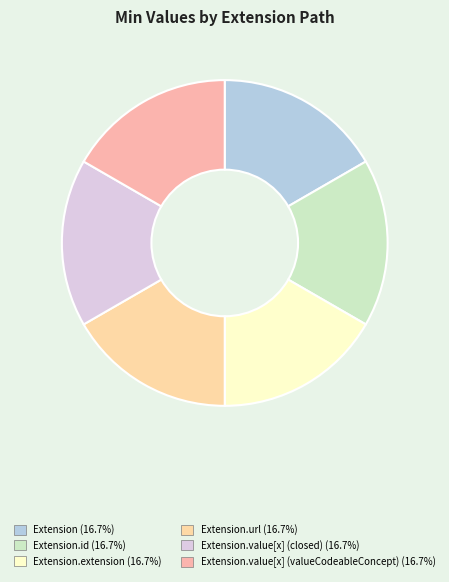

How many segments does this pie chart have?

6